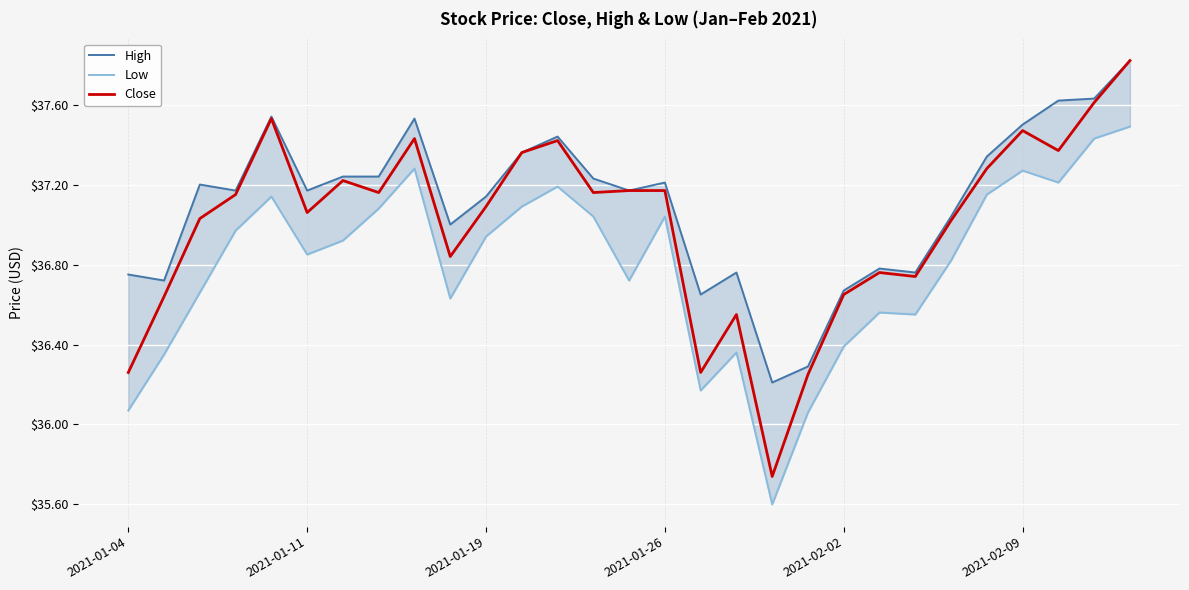

How many series are shown in this chart?

3